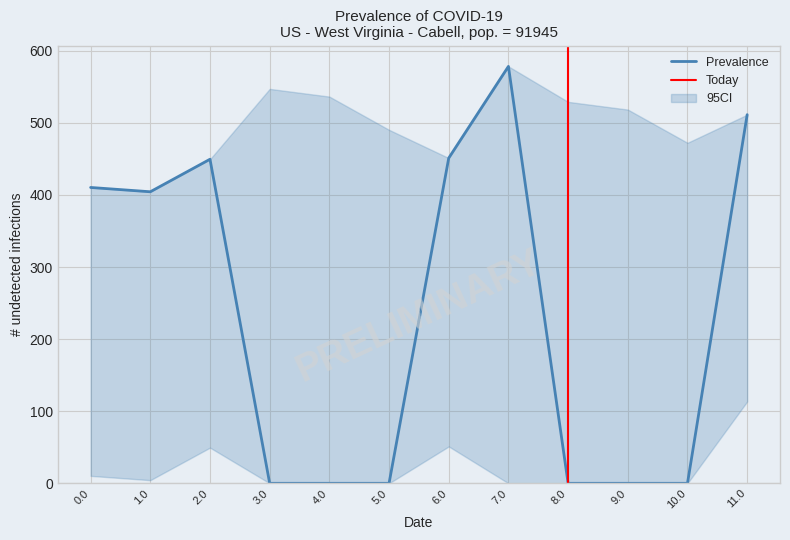

True or false: y_main and y_lower cross at least once.

False